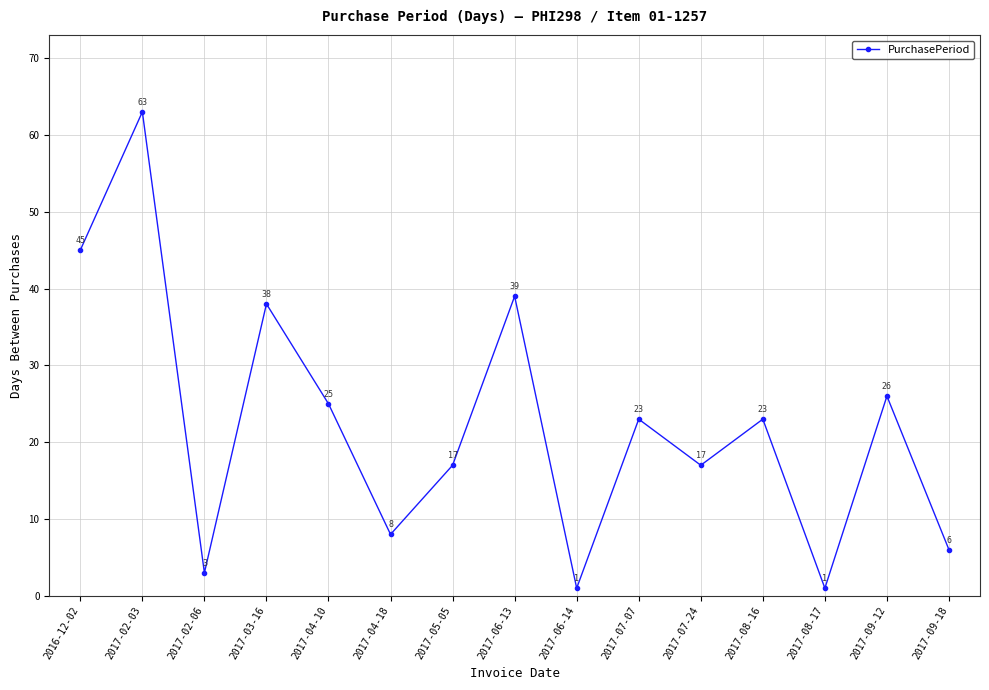

Reading left to right, transcribe all the data shown in this chart.

45	63	3	38	25	8	17	39	1	23	17	23	1	26	6